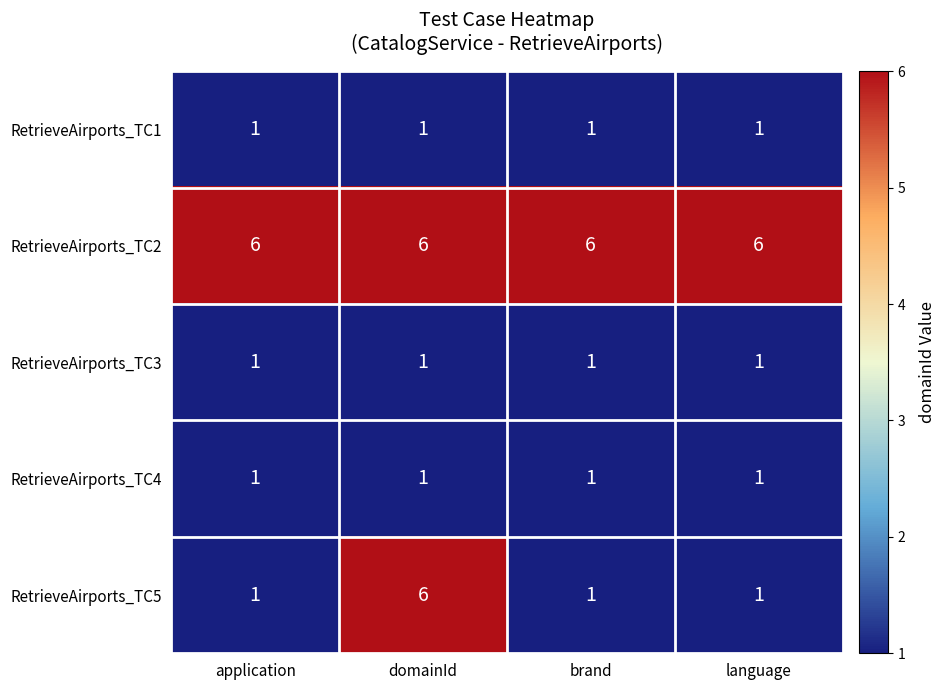

What is the greatest value displayed?

6